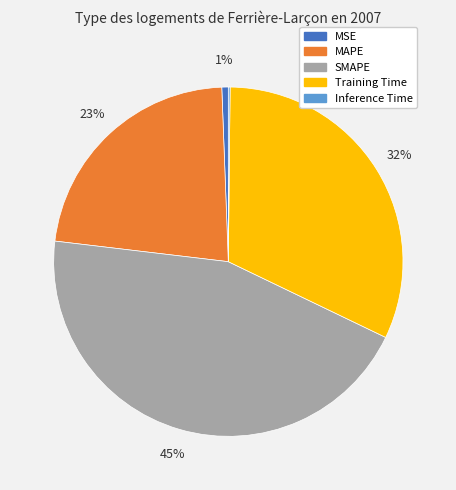

Do MSE and Training Time together represent more than half of the pie?

No